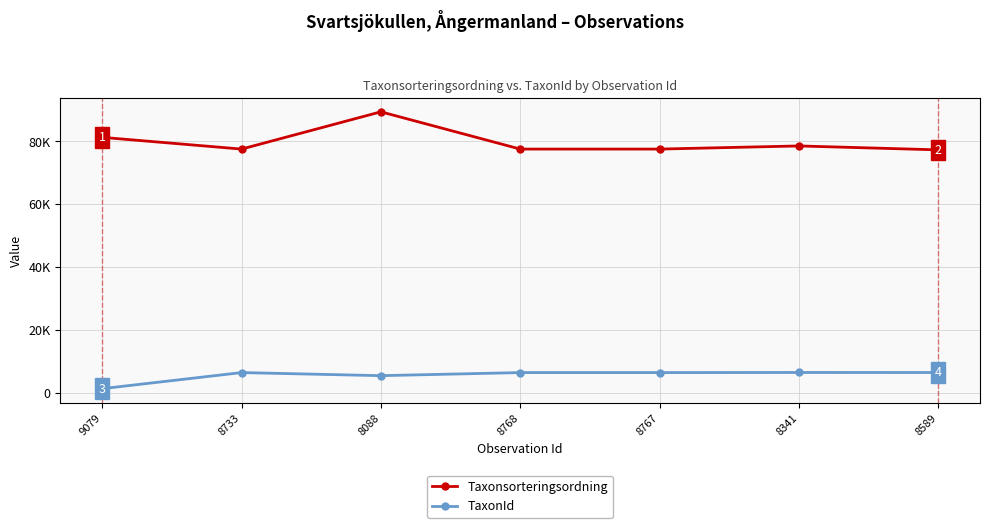

Does the chart have visible grid lines?

Yes